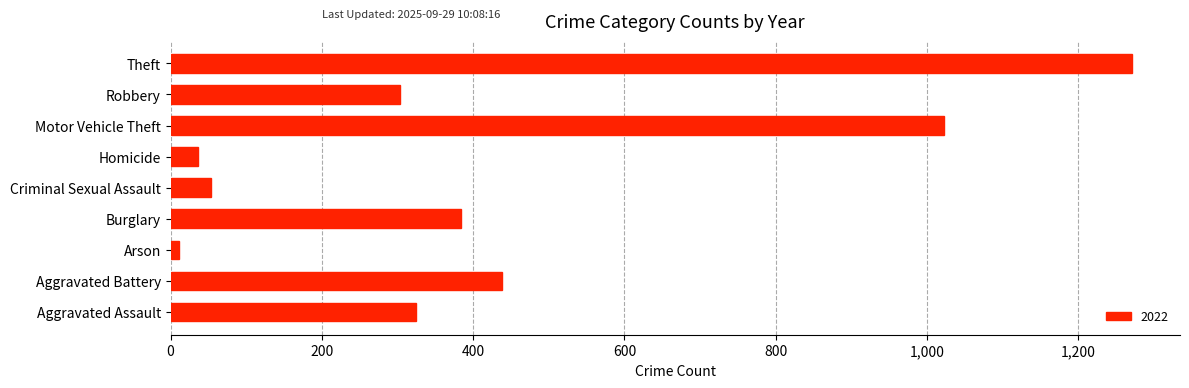

Which category has the highest value across all series?

Theft